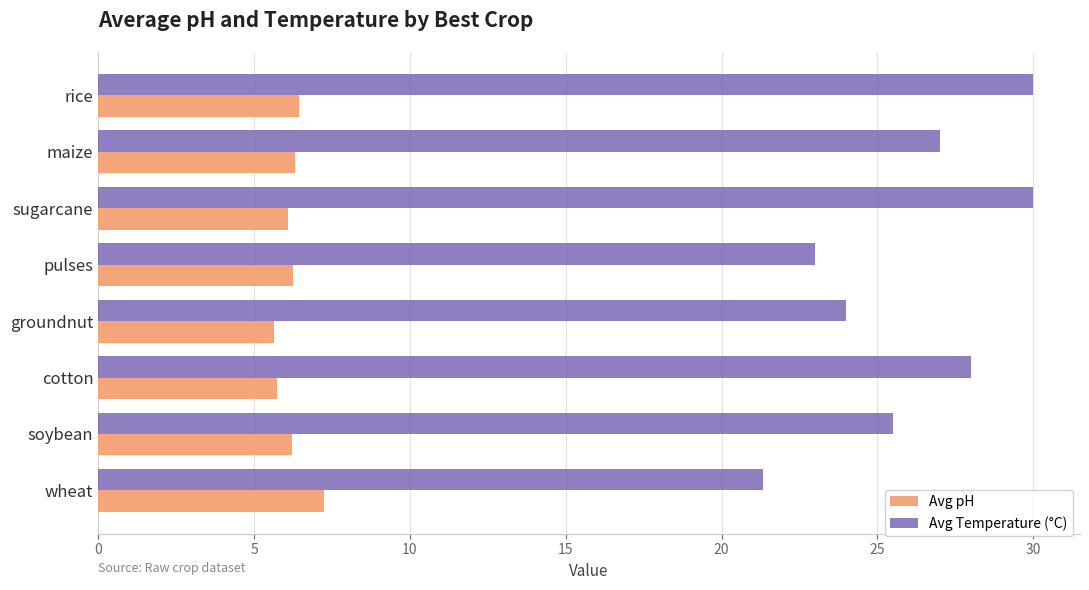

What is the maximum value for Avg Temperature (°C)?

30.0